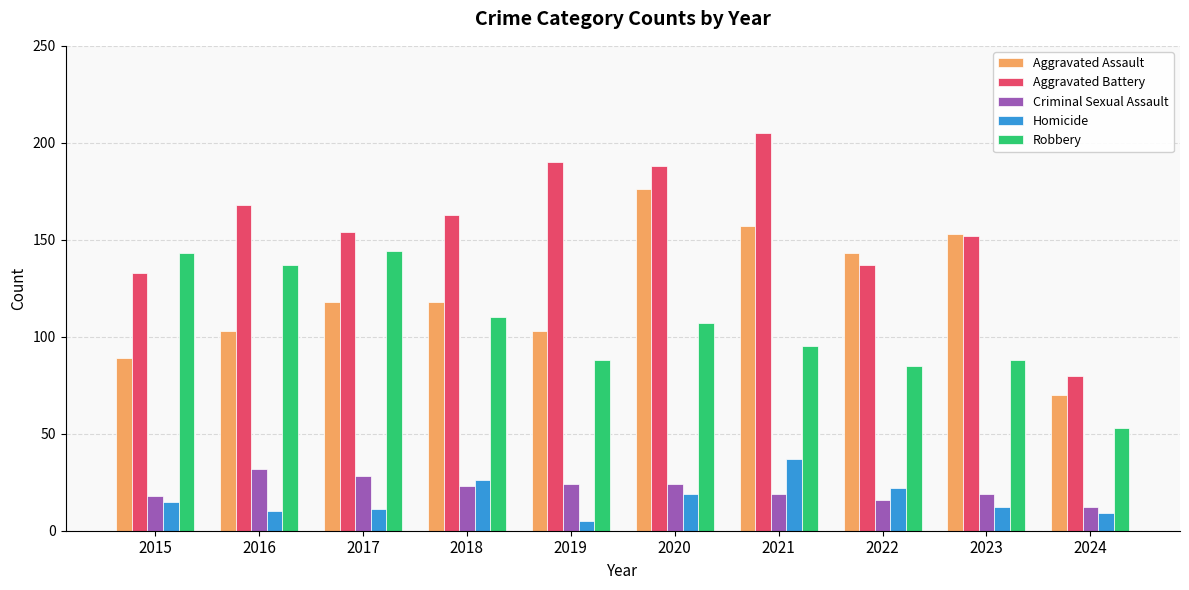

Is it true that Homicide equals 5 at 2019?

True